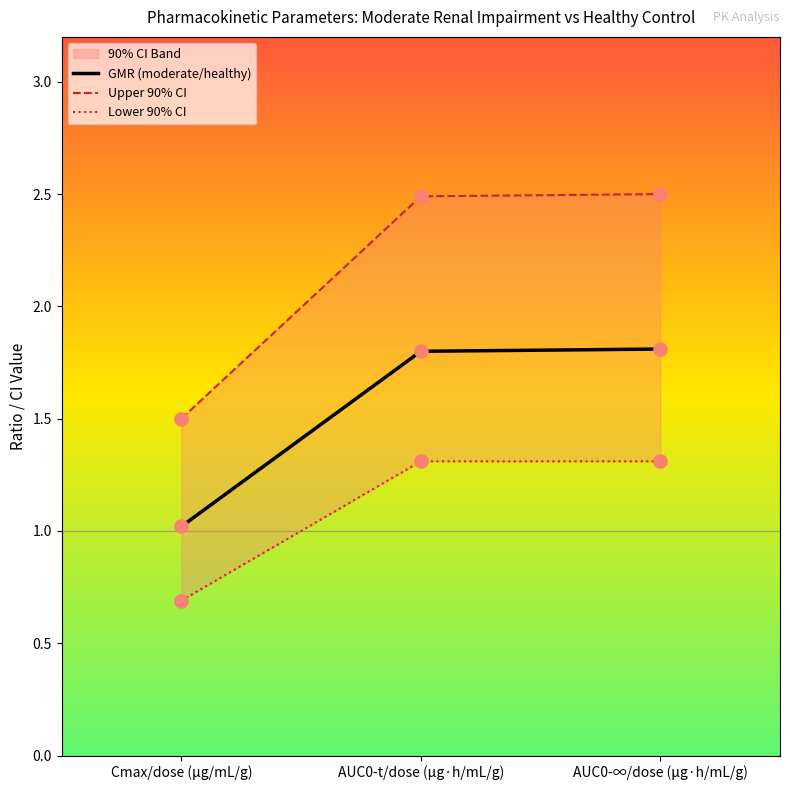

Which series reaches the minimum Y coordinate?

Lower 90% CI